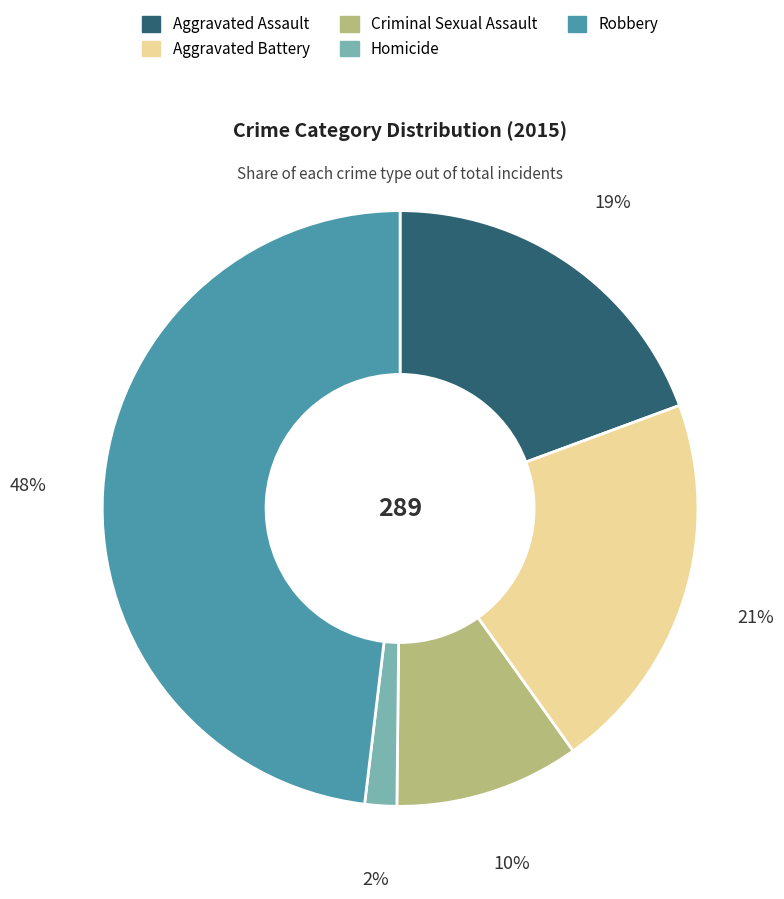

The Aggravated Assault slice represents 19% of the pie. True or false?

True